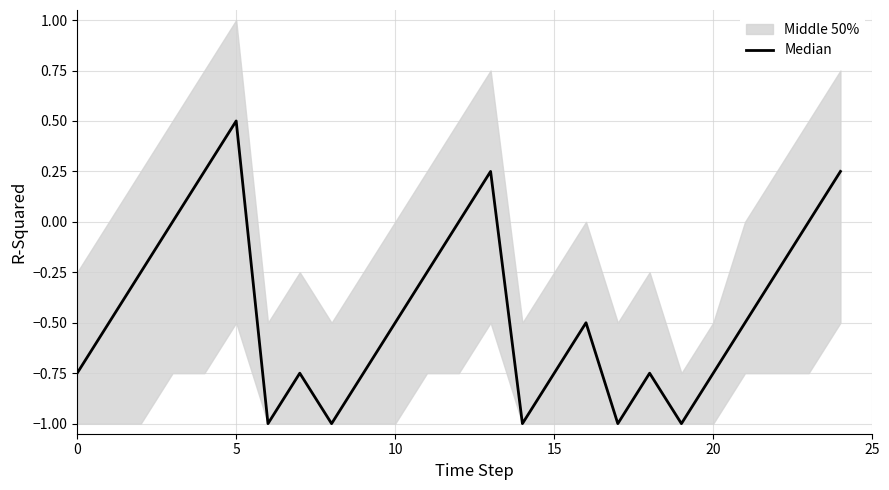

Reading left to right, what are all the values shown in this chart?

-0.8	-0.5	-0.2	0.0	0.2	0.5	-1.0	-0.8	-1.0	-0.8	-0.5	-0.2	0.0	0.2	-1.0	-0.8	-0.5	-1.0	-0.8	-1.0	-0.8	-0.5	-0.2	0.0	0.2